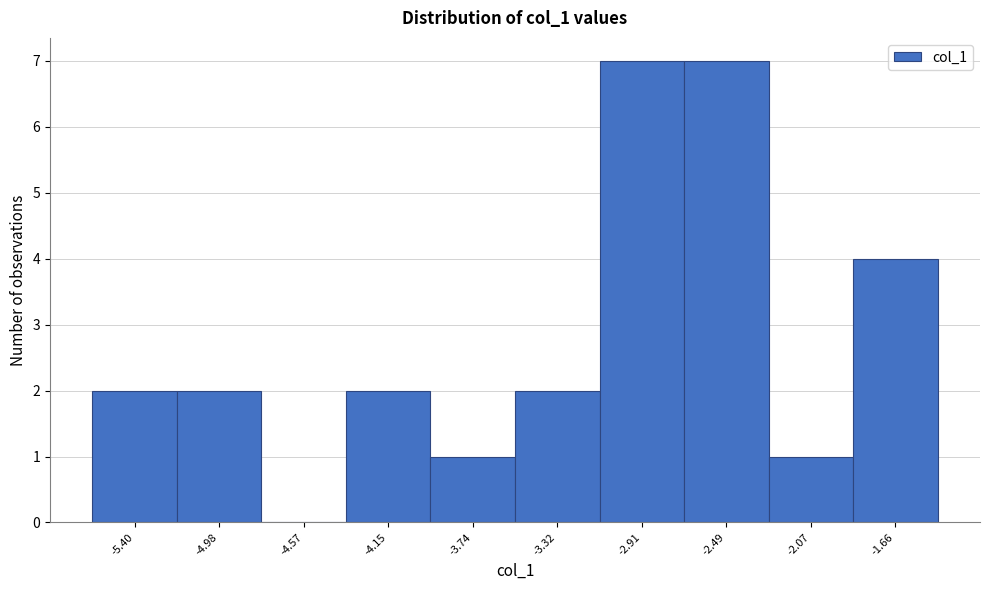

Reading right to left, list all the values displayed in this chart.

-1.66=4	-2.07=1	-2.49=7	-2.91=7	-3.32=2	-3.74=1	-4.15=2	-4.57=0	-4.98=2	-5.40=2